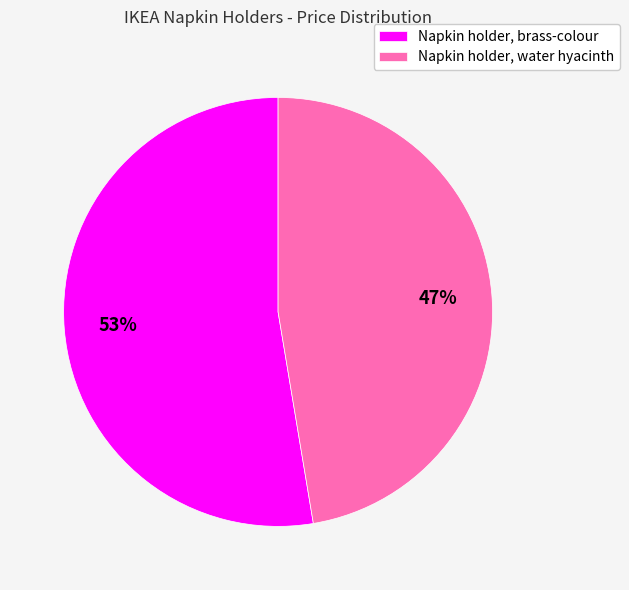

To the nearest percent, what is the average slice percentage?

50%